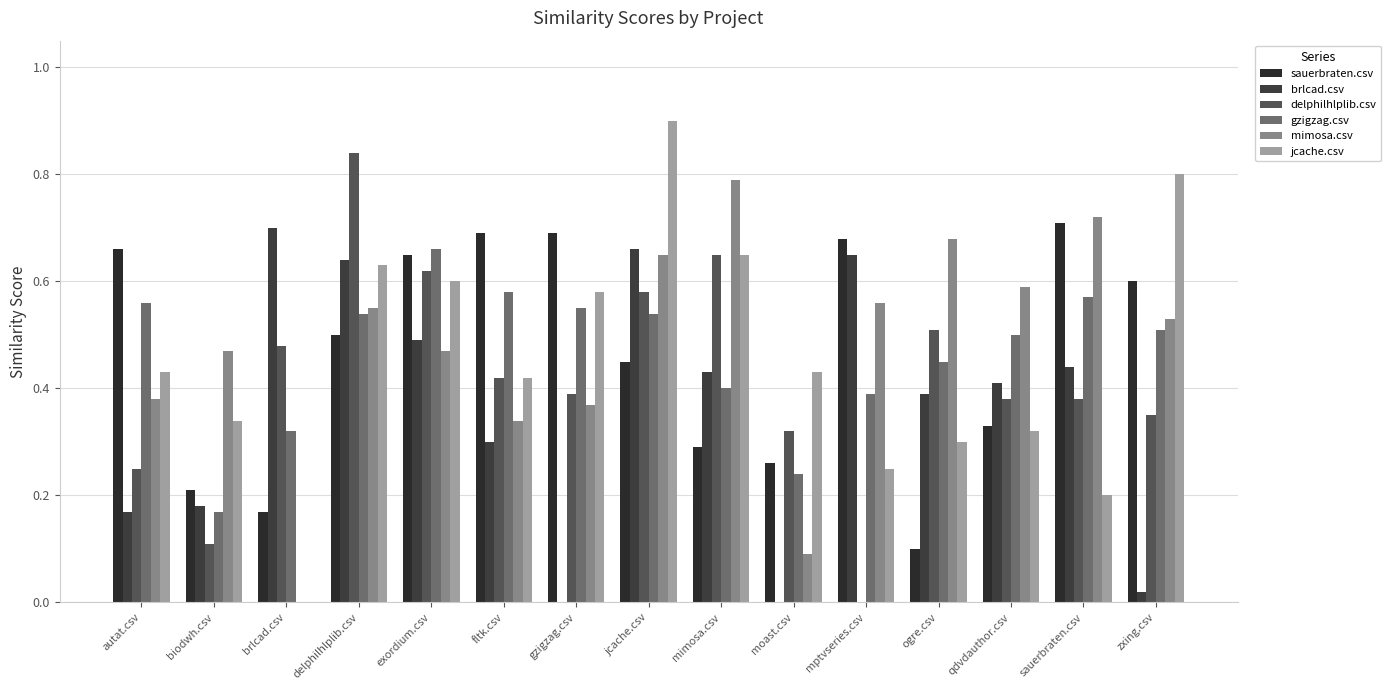

The jcache.csv series shows 0.1 at qdvdauthor.csv. True or false?

False